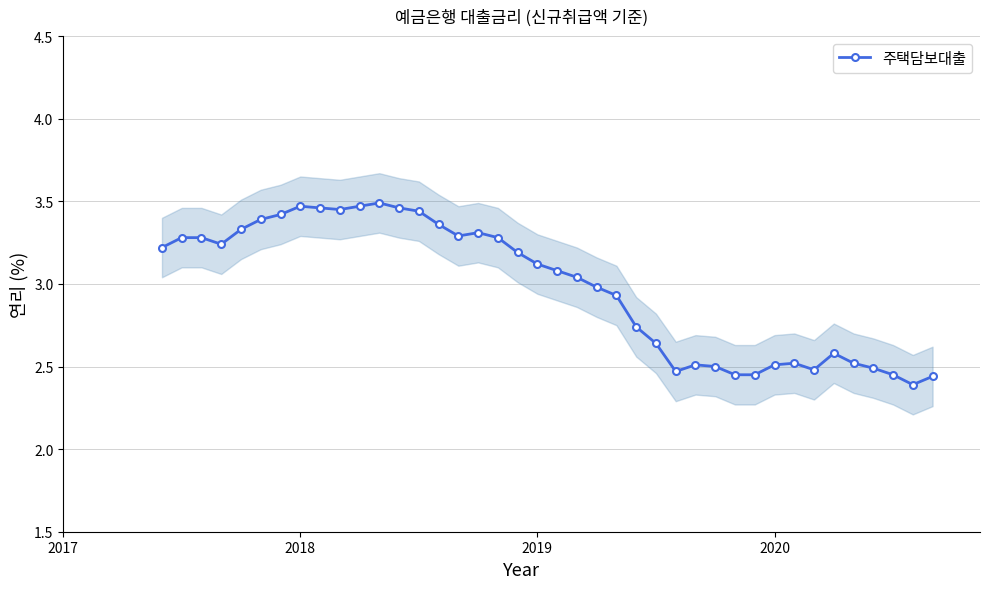

True or false: 주택담보대출 has more than 1 points higher than both neighbors.

True